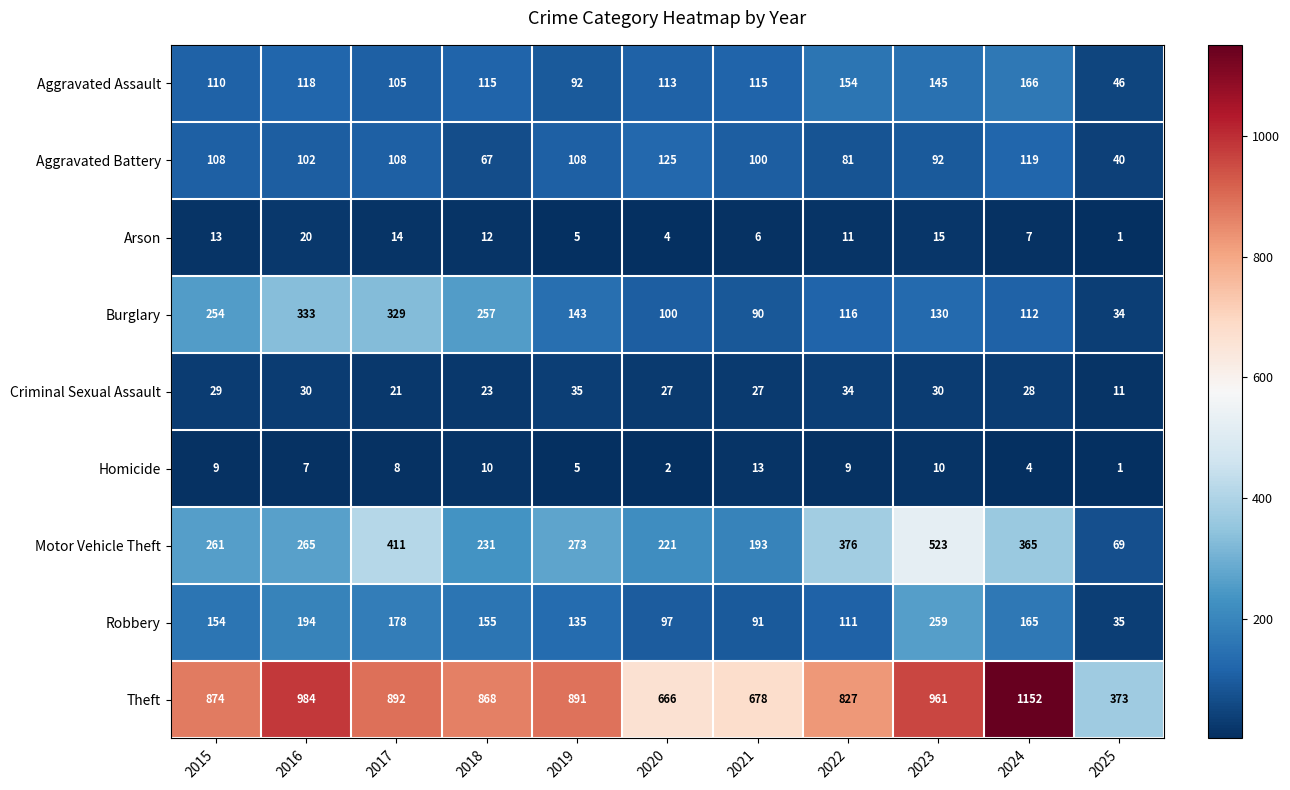

What is the sum of the Homicide values at 2023 and 2024?

14